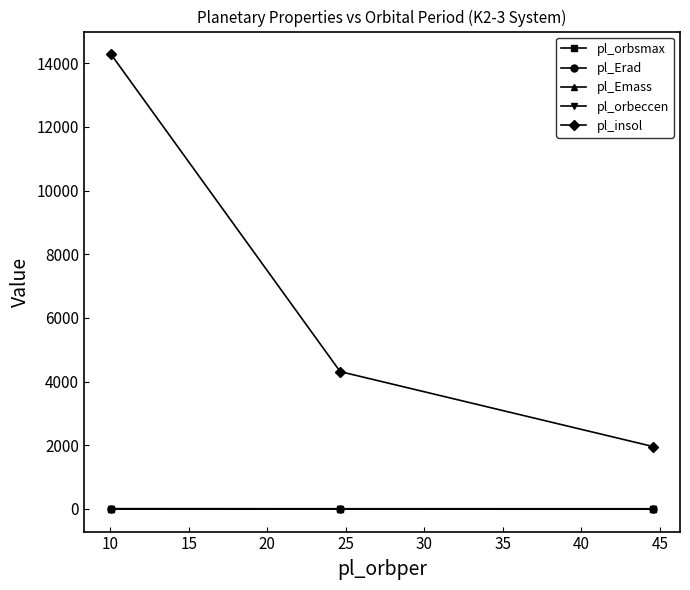

Which series has the largest total across all categories?

pl_insol